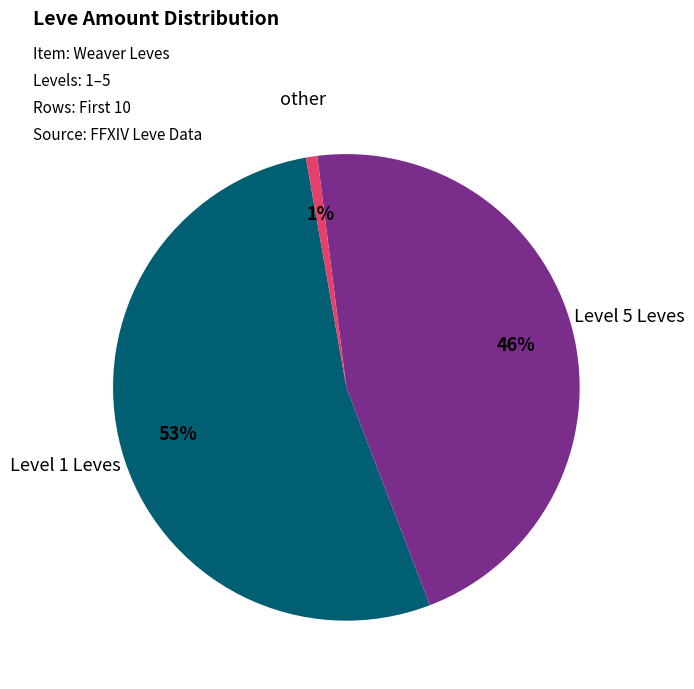

Is there any slice that represents more than half of the pie?

Yes